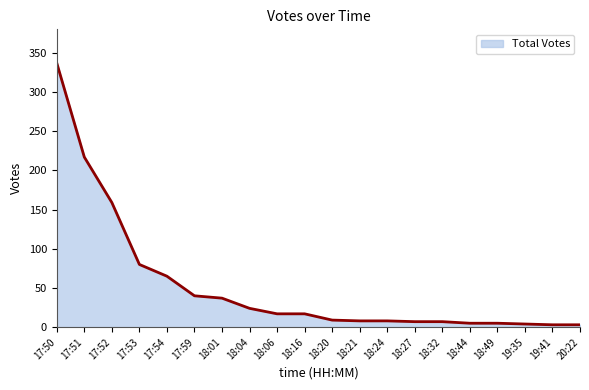

What is the difference between the values at 18:20 and 18:32?

2